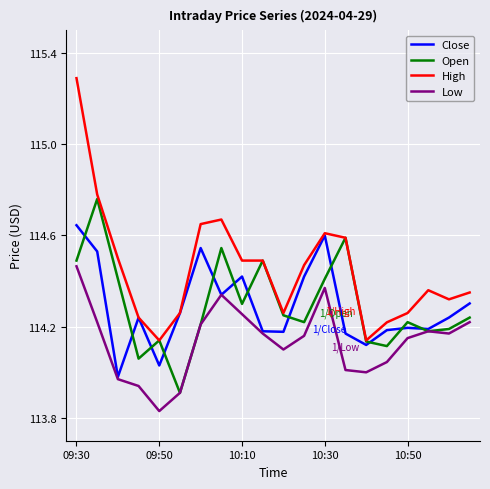

At how many categories does at least one series exceed 114?

20